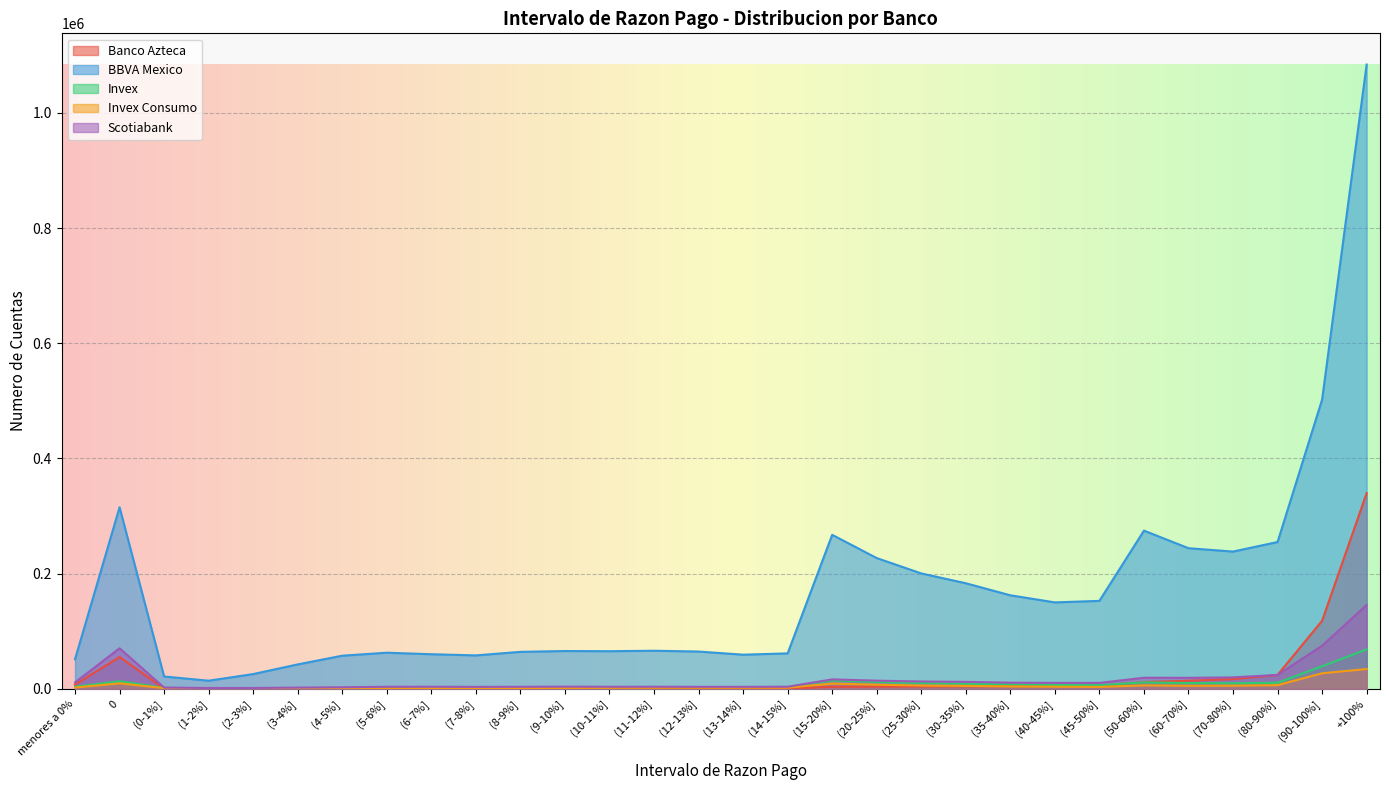

Between 0 and (70-80%], which series saw the biggest shift?

BBVA Mexico